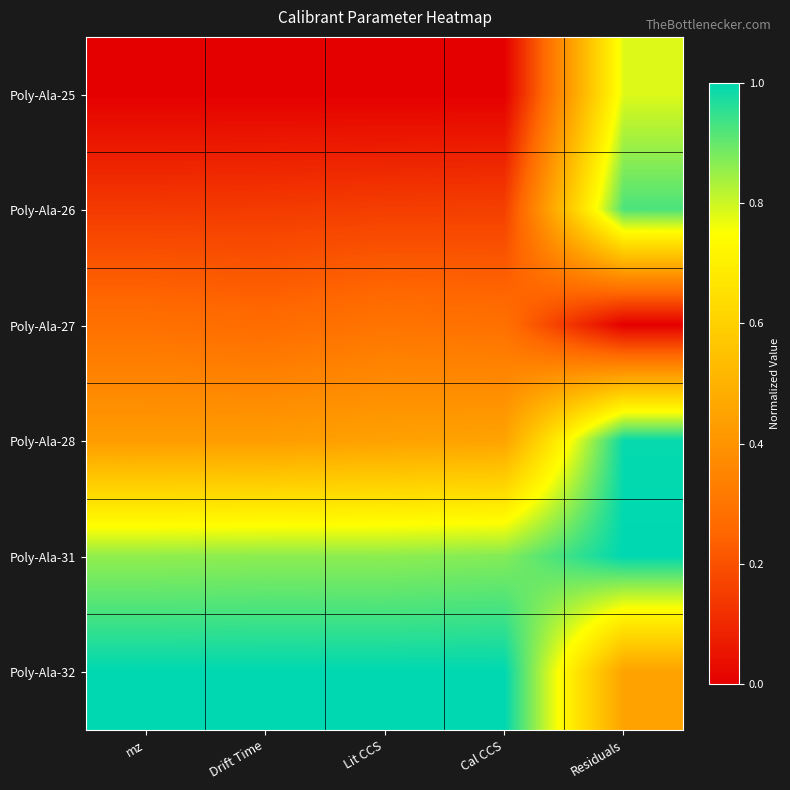

Reading right to left, what are all the values shown in this chart?

Poly-Ala-25: Residuals=0.8	Cal CCS=0.0	Lit CCS=0.0	Drift Time=0.0	mz=0.0
Poly-Ala-26: Residuals=0.9	Cal CCS=0.2	Lit CCS=0.2	Drift Time=0.1	mz=0.1
Poly-Ala-27: Residuals=0.0	Cal CCS=0.3	Lit CCS=0.3	Drift Time=0.3	mz=0.3
Poly-Ala-28: Residuals=1.0	Cal CCS=0.5	Lit CCS=0.4	Drift Time=0.4	mz=0.4
Poly-Ala-31: Residuals=1.0	Cal CCS=0.9	Lit CCS=0.9	Drift Time=0.9	mz=0.9
Poly-Ala-32: Residuals=0.4	Cal CCS=1.0	Lit CCS=1.0	Drift Time=1.0	mz=1.0